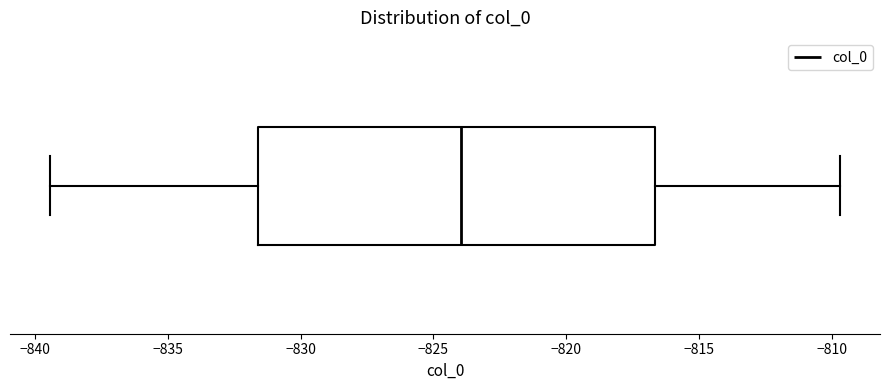

Transcribe this box plot: give where the median line is, the range the box spans, and where the two whiskers end, as read against the x-axis. The values are not printed on the chart, so give them approximately, as read against the axis.

median -824.0, box -831.5 to -816.5, whiskers -839.5 to -809.5